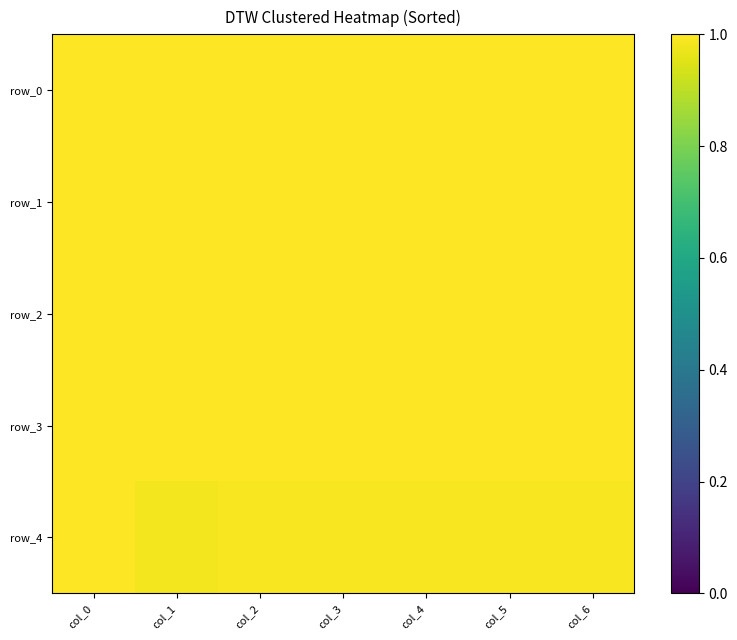

Between col_0 and col_5, which series saw the biggest shift?

row_4